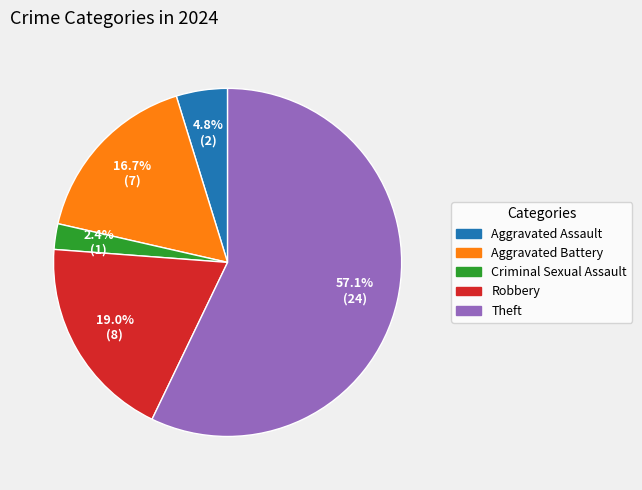

To the nearest percent, what is the average slice percentage?

20%